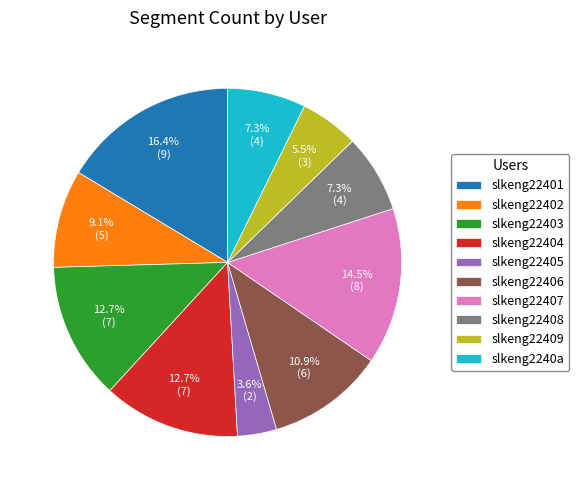

Does slkeng22402 account for over 50% of the chart?

No